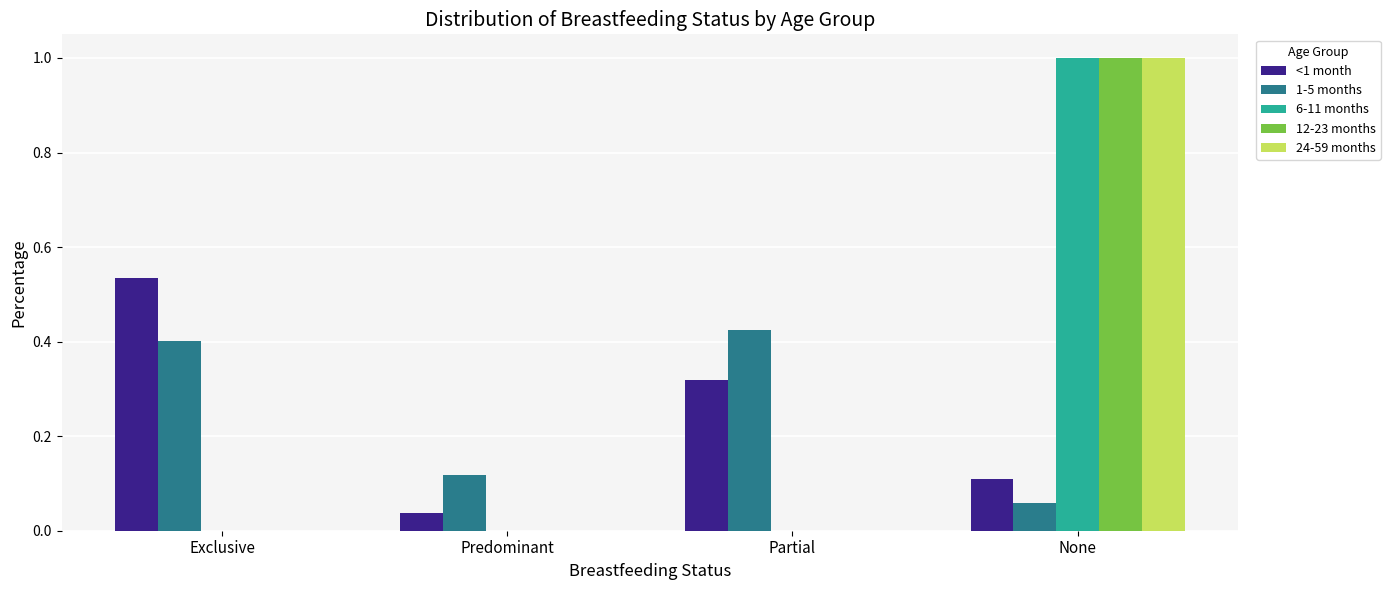

How many groups of bars are there?

4